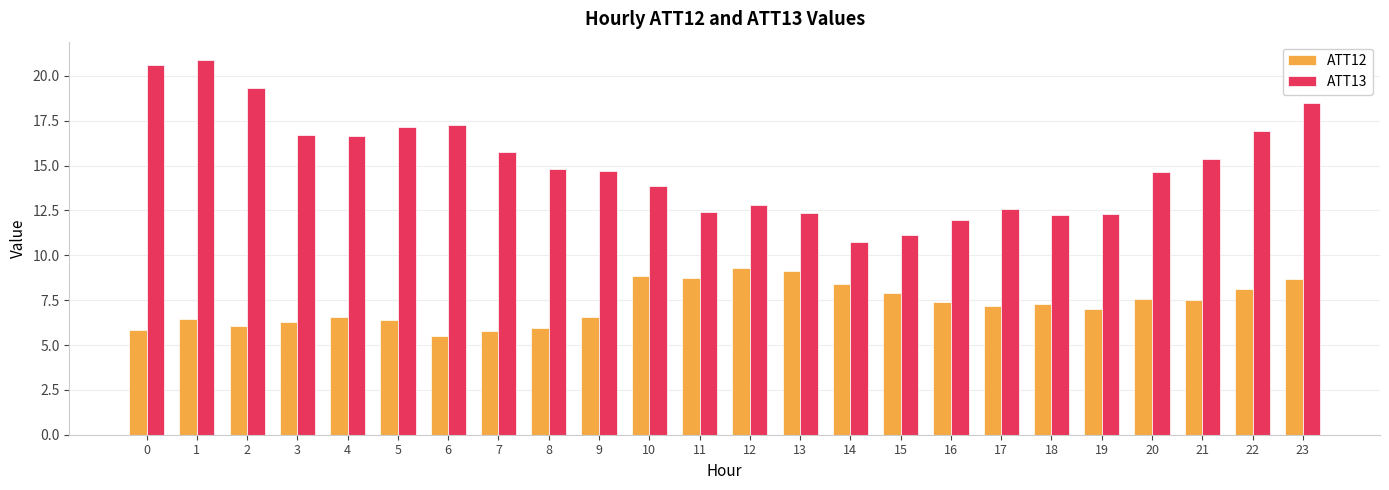

What is the total value across all series at 22?

25.0